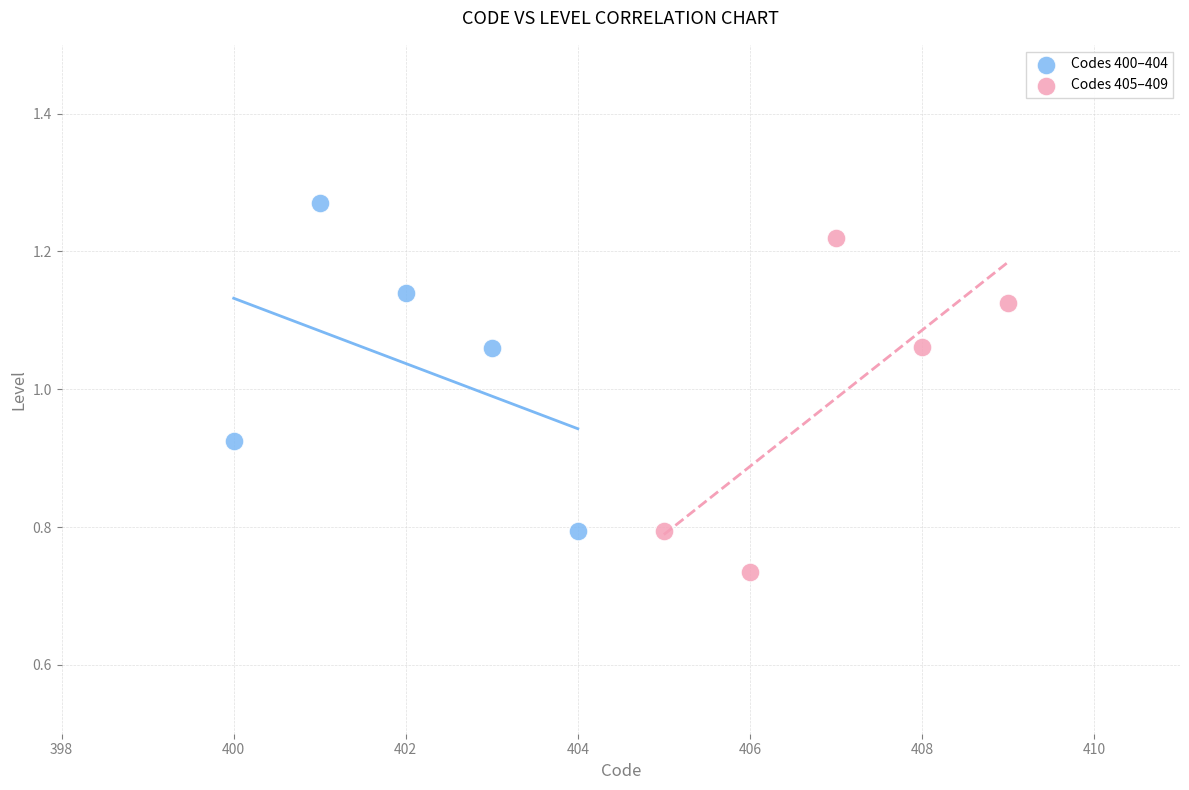

What are all the series names shown in the legend?

Codes 400–404, Codes 405–409